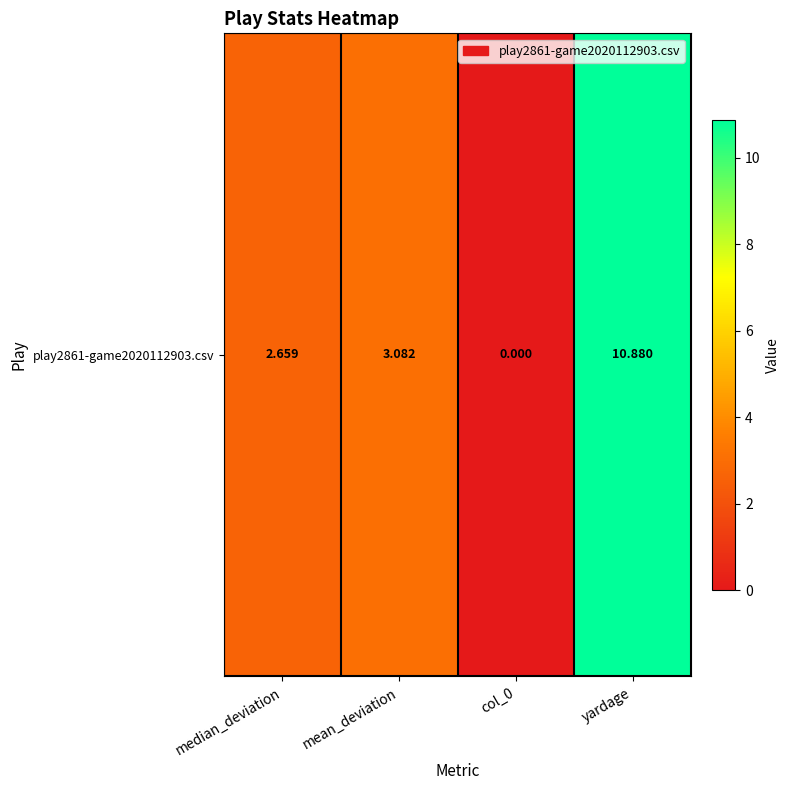

The value at mean_deviation is 3.1. True or false?

True